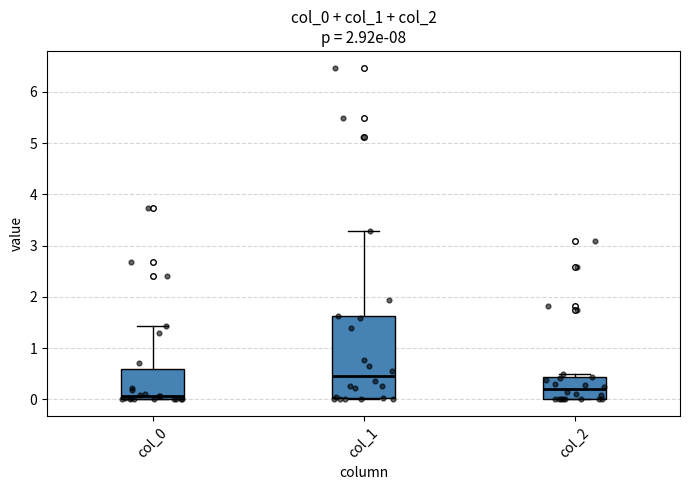

Reading left to right, transcribe this box plot: for each box, give where its median line is, the range the box spans, and where its two whiskers end, as read against the y-axis. The values are not printed on the chart, so give them approximately, as read against the axis.

col_0: median 0.1, box 0.0 to 0.6, whiskers 0.0 to 1.4
col_1: median 0.5, box 0.0 to 1.6, whiskers 0.0 (just below the box's lower edge) to 3.3
col_2: median 0.2, box 0.0 to 0.4, whiskers 0.0 to 0.5